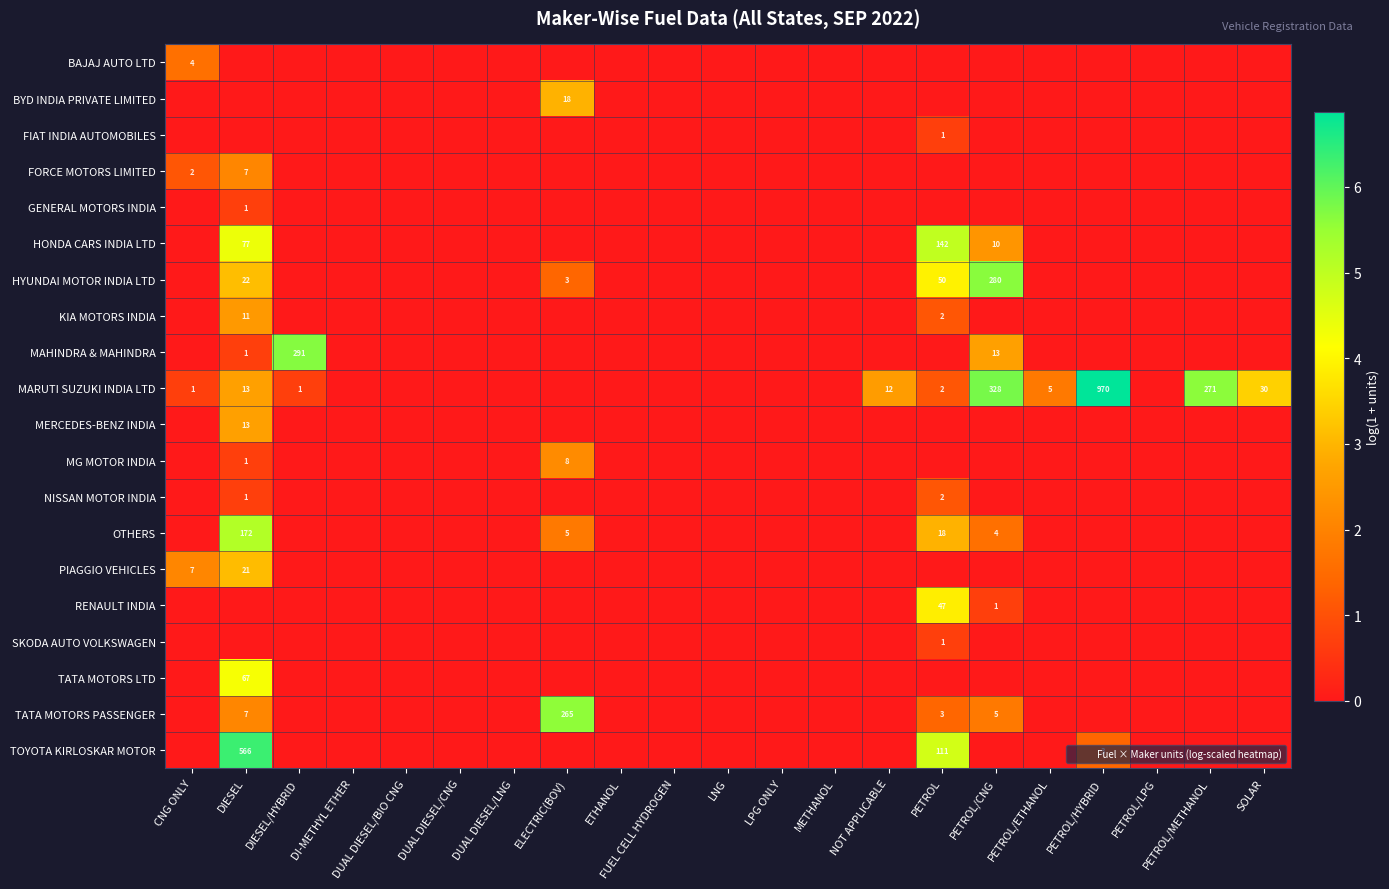

At which category is the sum across all series the highest?

DIESEL